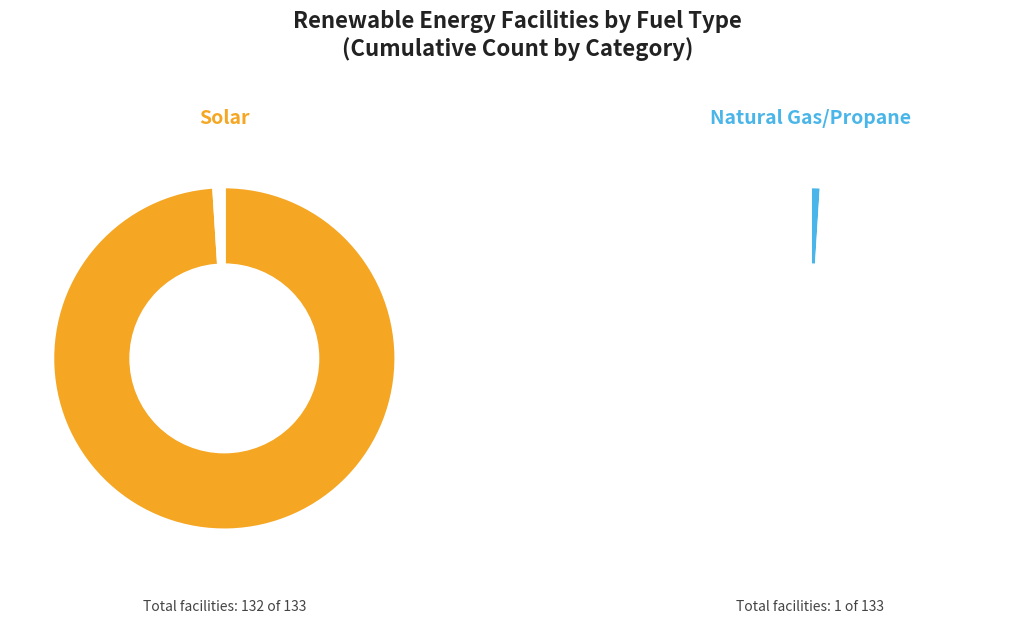

Is it true that Wind is 14% of the pie?

False